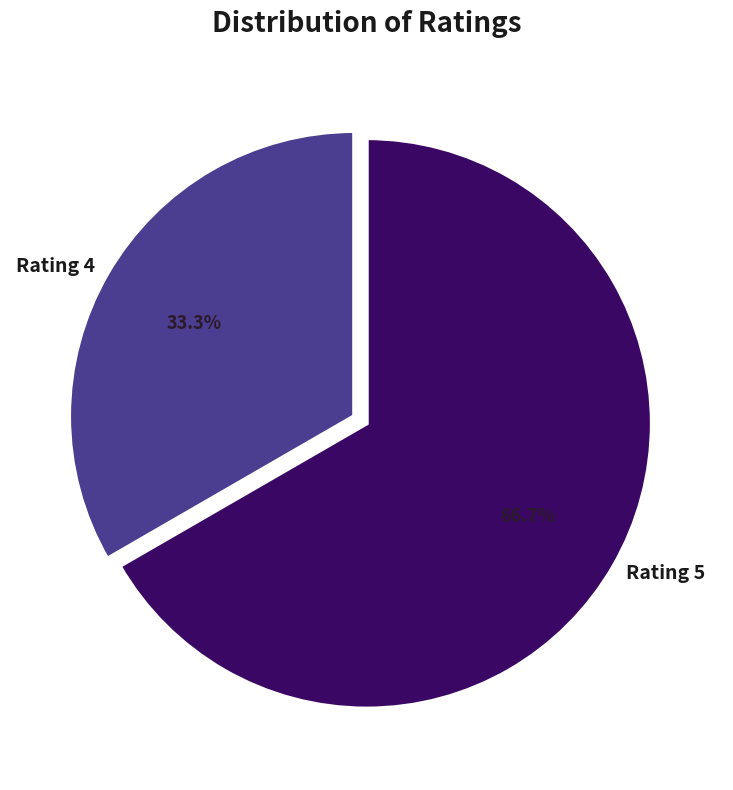

How many slices are in this pie chart?

2